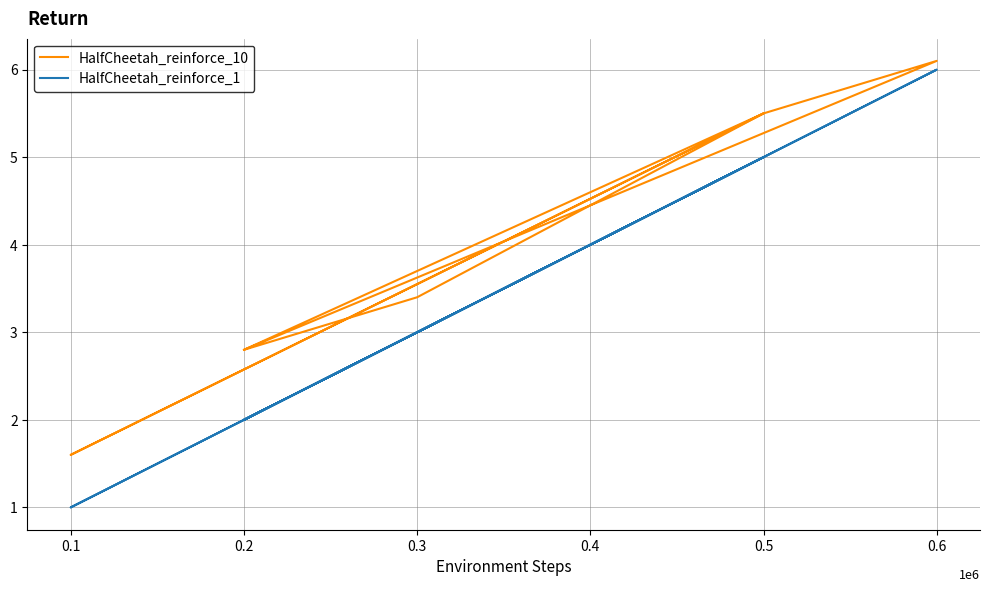

List the series in order of their peak value, lowest first.

HalfCheetah_reinforce_1, HalfCheetah_reinforce_10